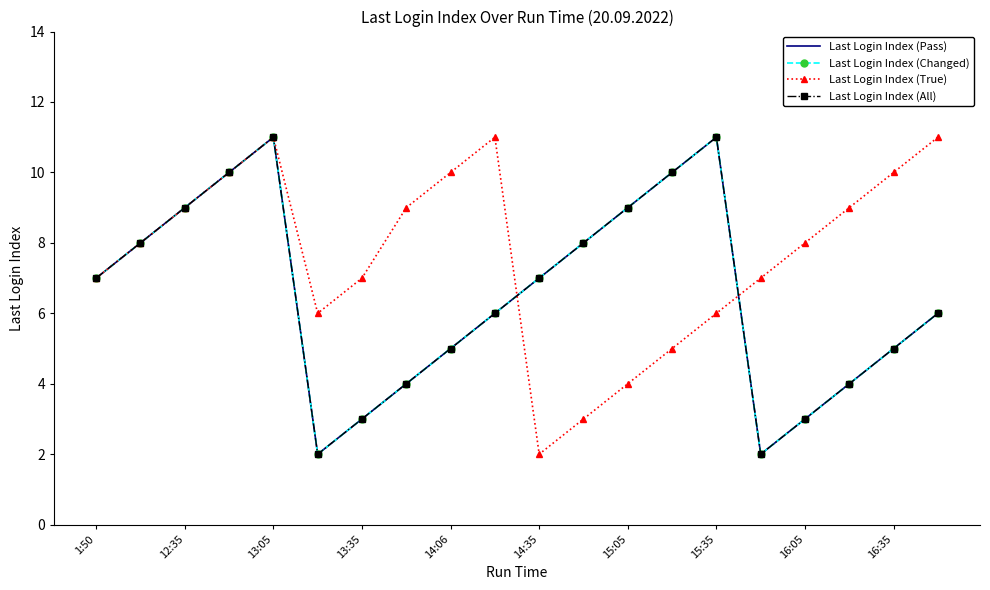

Reading right to left, extract all data points from this chart.

Last Login Index (Pass): 6	5	4	3	2	11	10	9	8	7	6	5	4	3	2	11	10	9	8	7
Last Login Index (Changed): 6	5	4	3	2	11	10	9	8	7	6	5	4	3	2	11	10	9	8	7
Last Login Index (True): 11	10	9	8	7	6	5	4	3	2	11	10	9	7	6	11	10	9	8	7
Last Login Index (All): 6	5	4	3	2	11	10	9	8	7	6	5	4	3	2	11	10	9	8	7